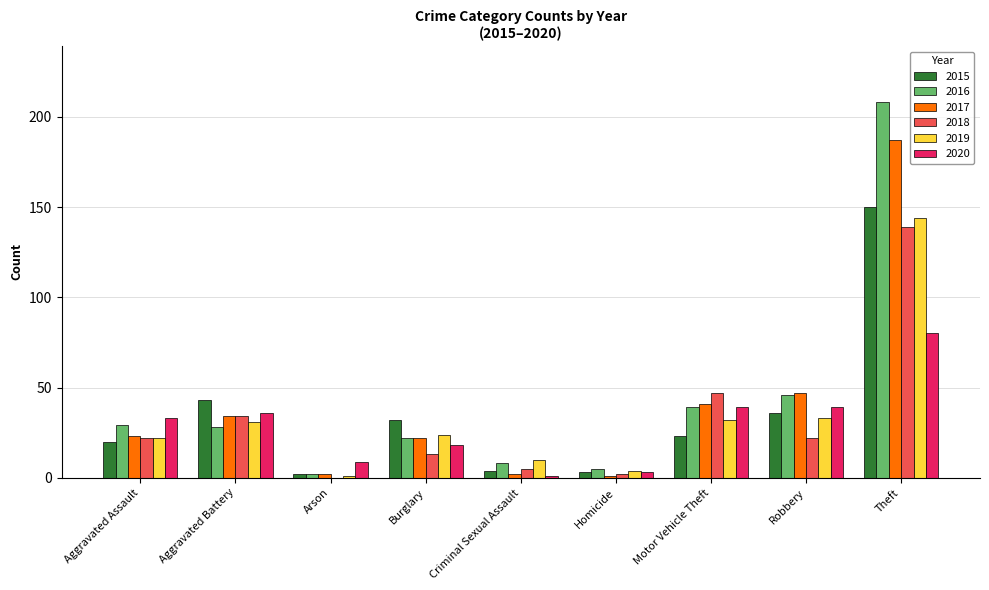

At which category is the sum across all series the highest?

Theft